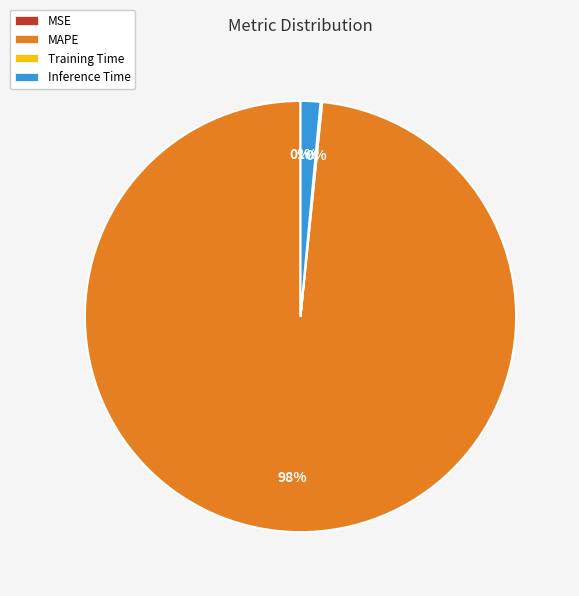

Is the sum of Inference Time and MAPE greater than half?

Yes